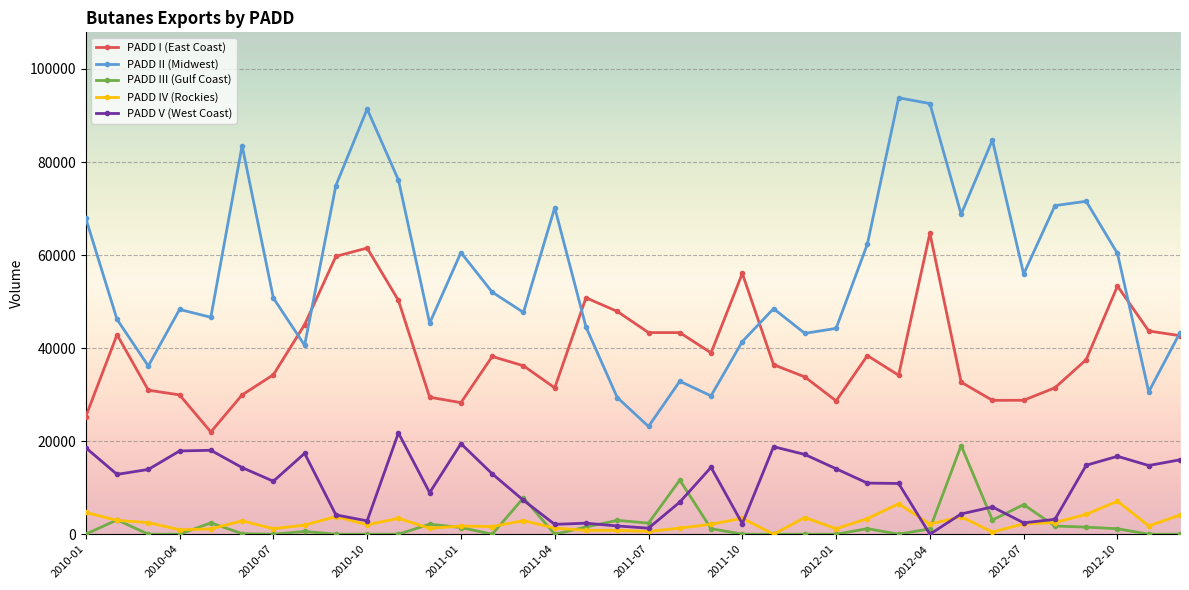

Which series has the largest total across all categories?

PADD II (Midwest)